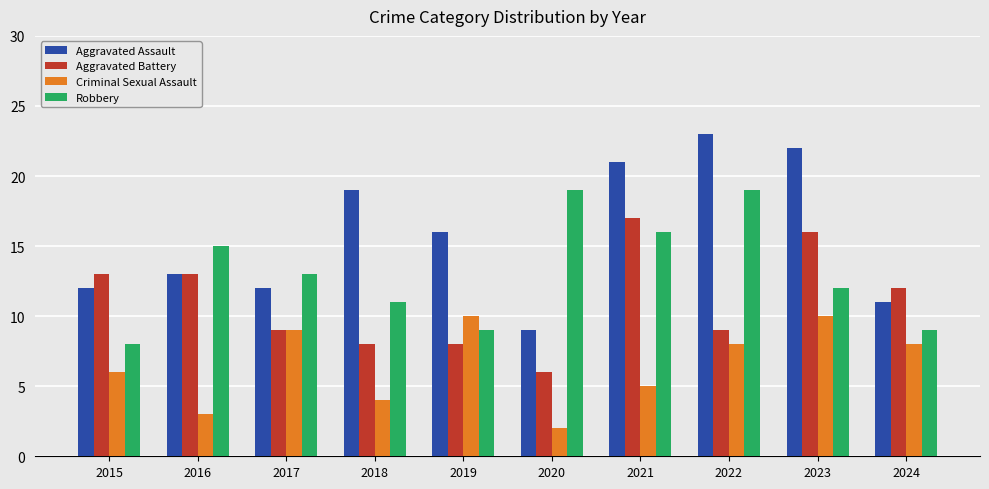

True or false: Robbery has a value of 34 at 2022.

False